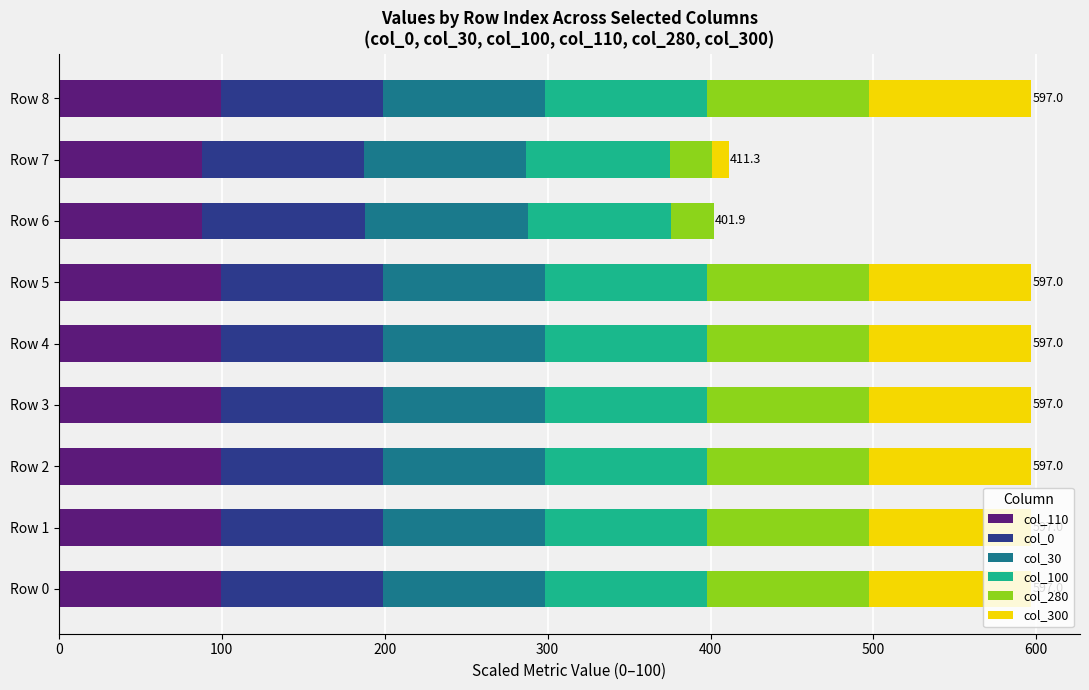

What is the total value across all series at Row 0?

597.0